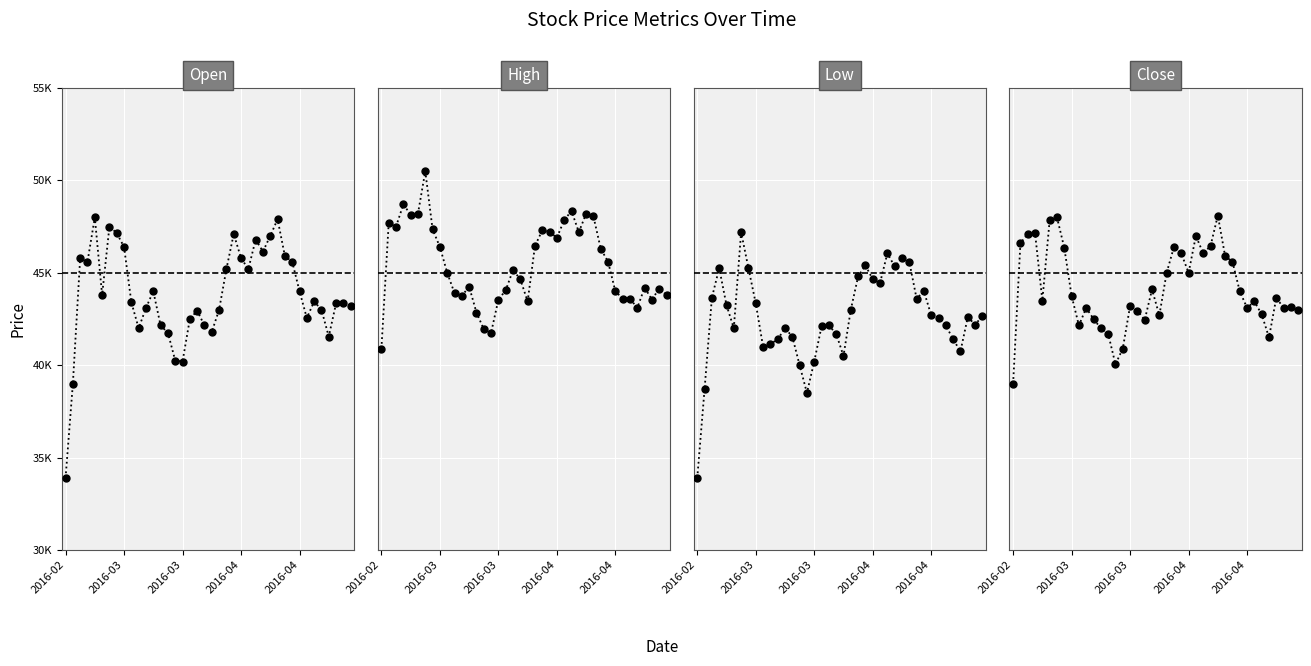

Between 36 and 19, which is larger?

19